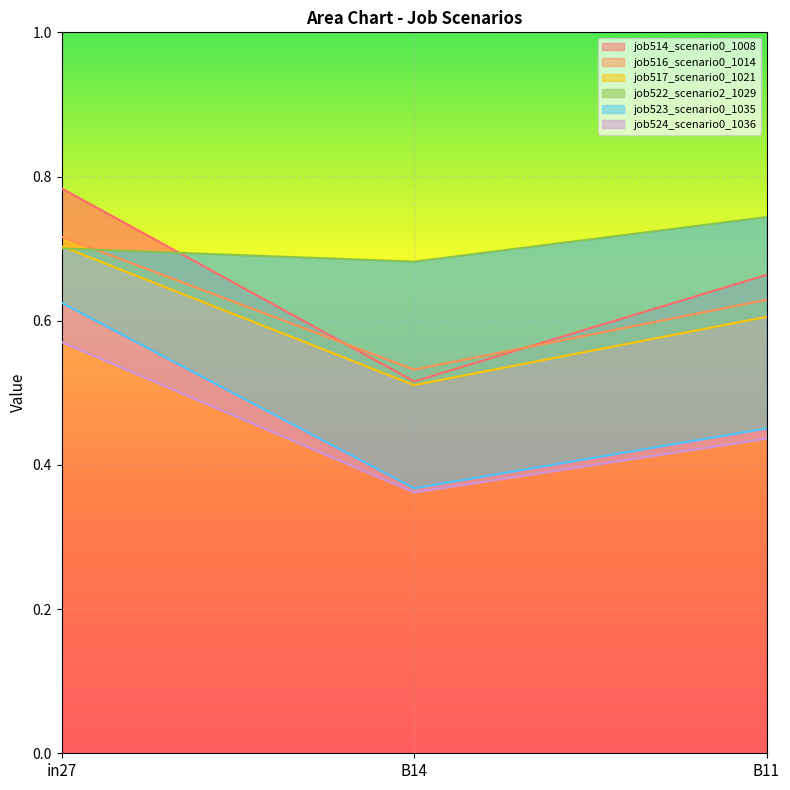

Between in27 and B14, which is larger?

in27